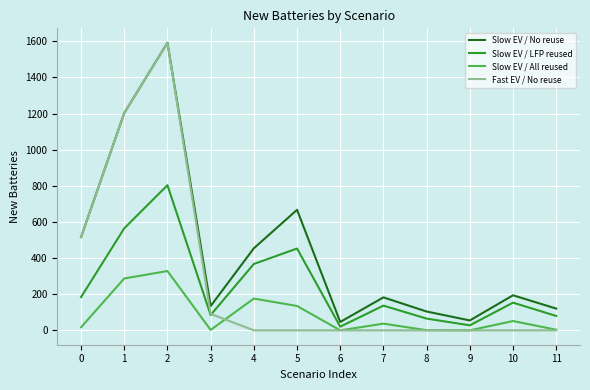

Which series has the largest total across all categories?

Slow EV / No reuse